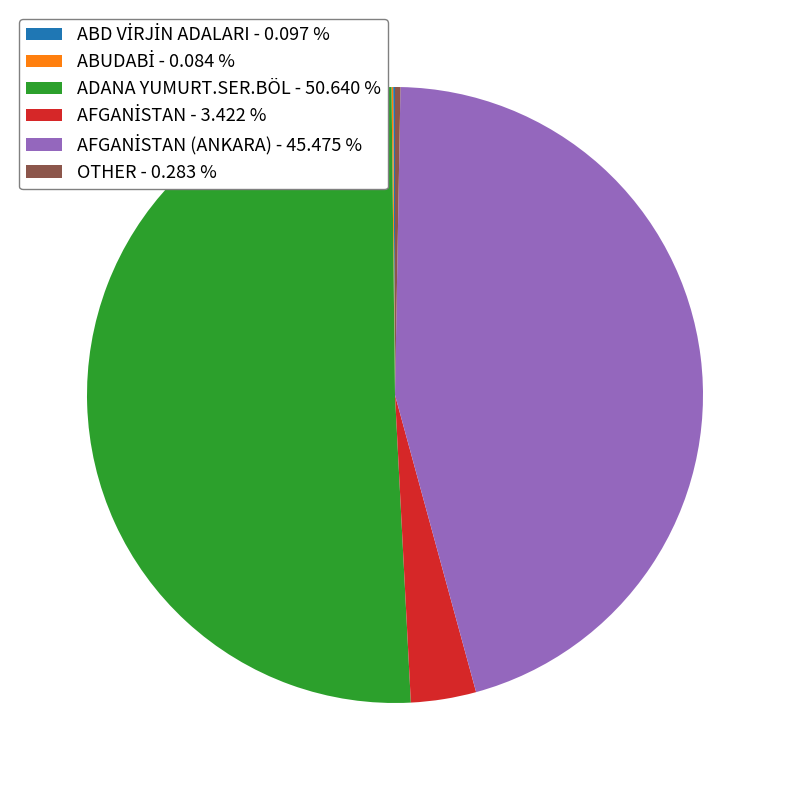

Which slice represents more than half of the pie?

ADANA YUMURT.SER.BÖL - 50.640 %